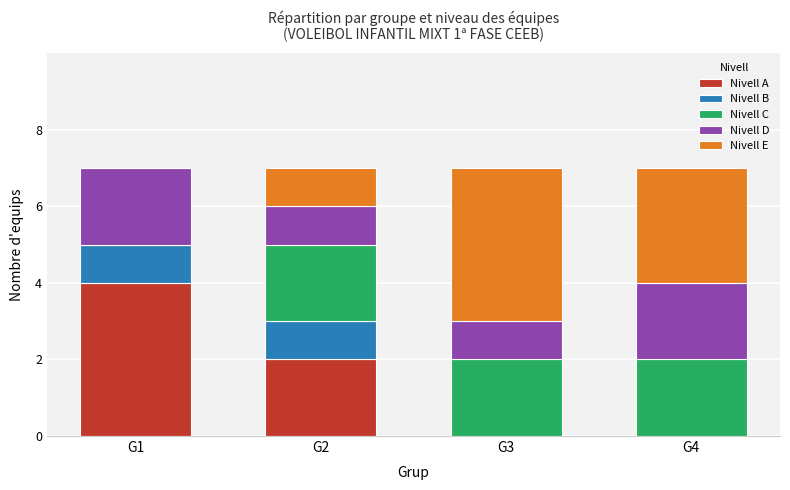

Are the bars grouped side by side (vs. stacked)?

No